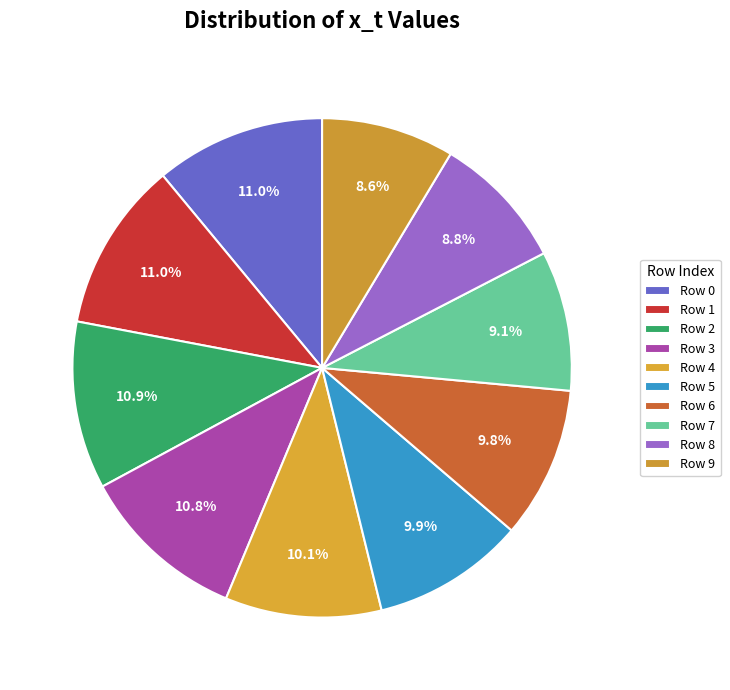

Between Row 6 and Row 8, which is larger?

Row 6